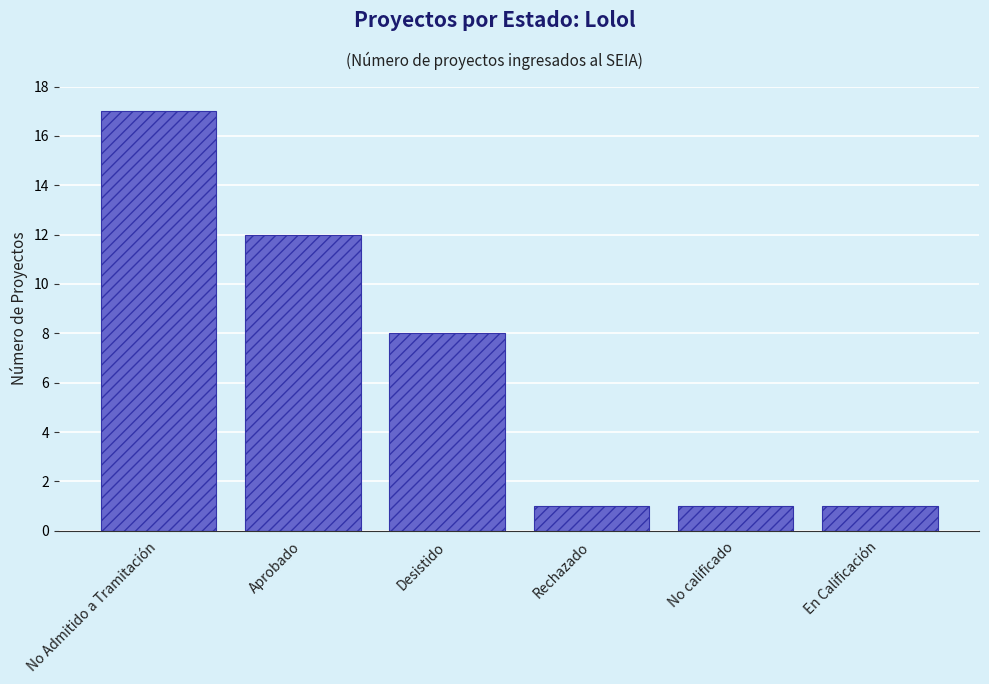

What is the average value?

7